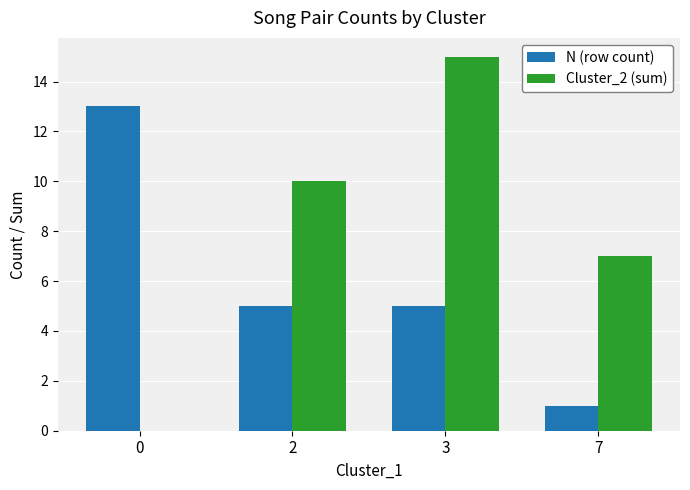

Reading left to right, list all the values displayed in this chart.

N (row count): 13	5	5	1
Cluster_2 (sum): 0	10	15	7